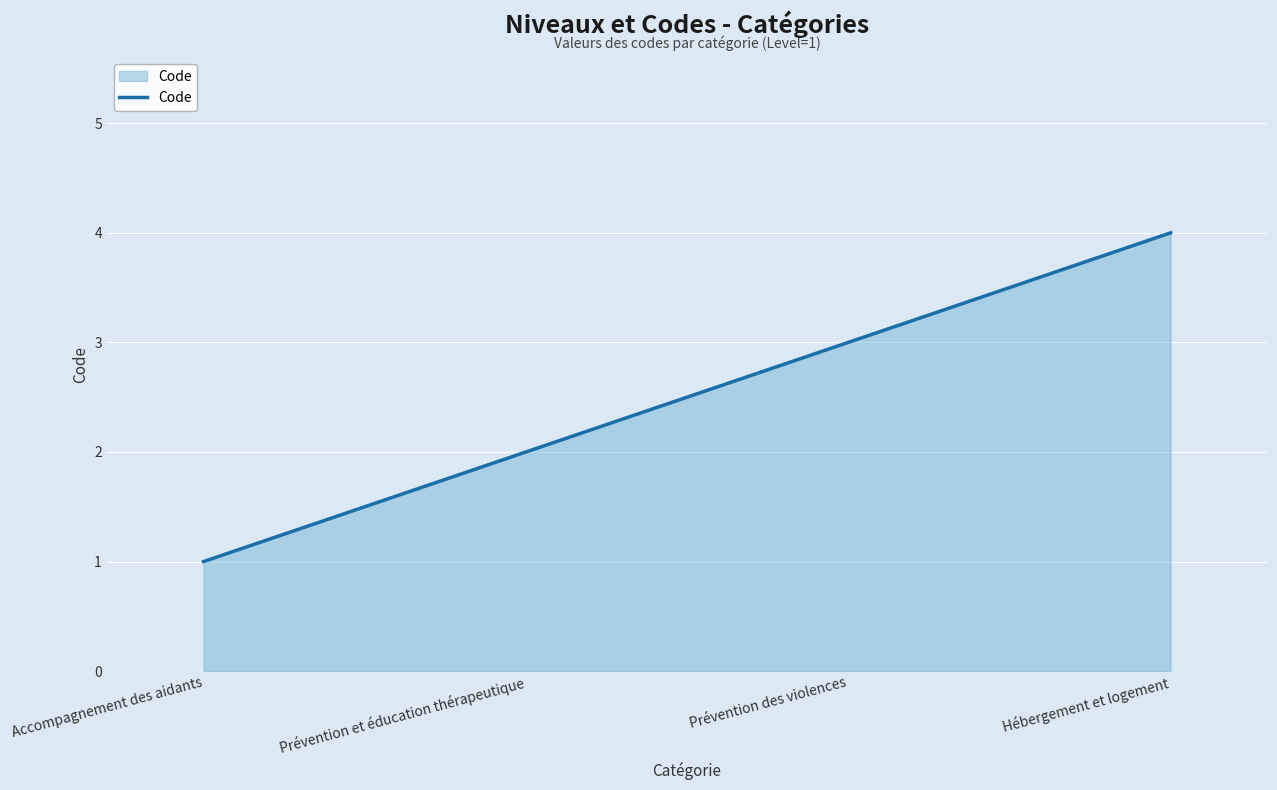

What is the difference between the values at Prévention des violences and Hébergement et logement?

1